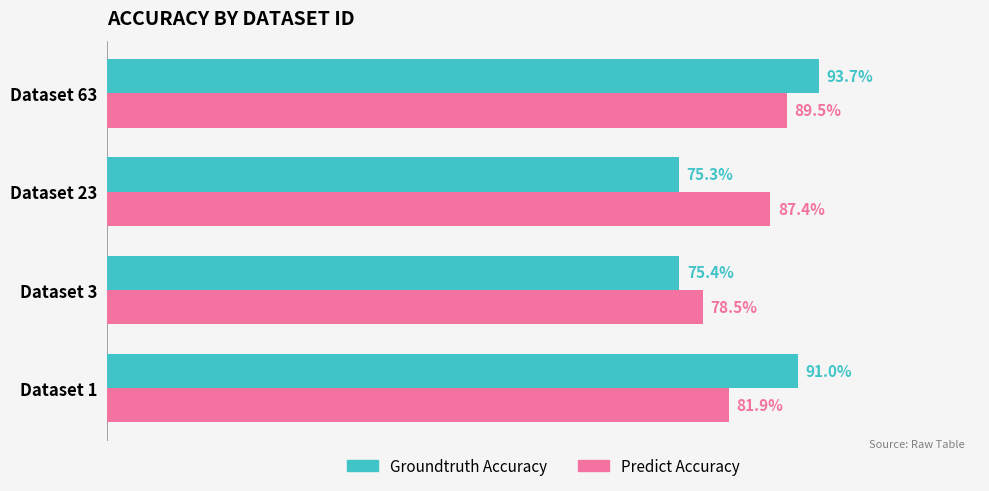

What are all the series names shown in the legend?

Groundtruth Accuracy, Predict Accuracy